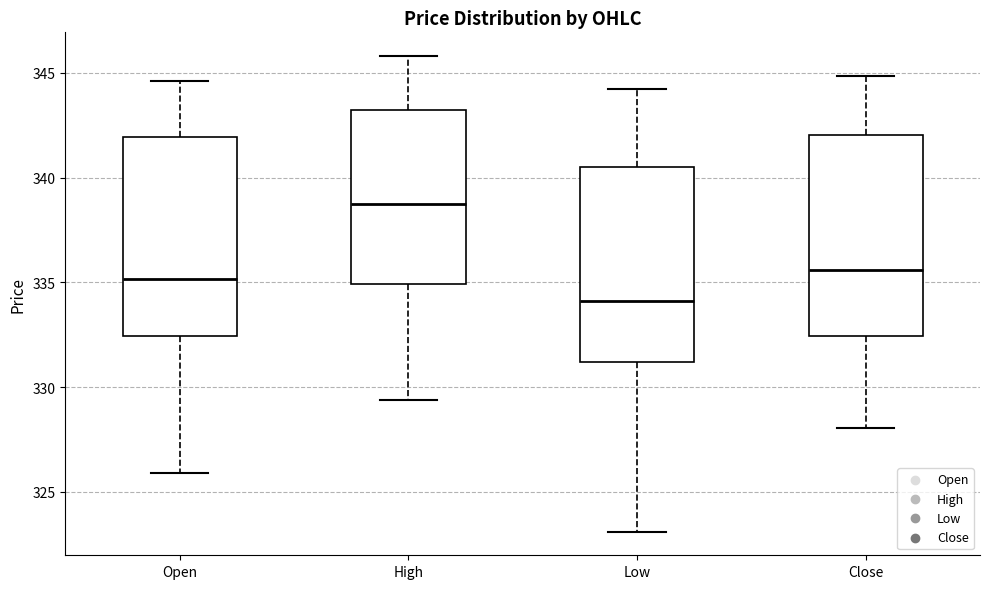

Reading left to right, transcribe this box plot: for each box, give where its median line is, the range the box spans, and where its two whiskers end, as read against the y-axis. The values are not printed on the chart, so give them approximately, as read against the axis.

Open: median 335.0, box 332.5 to 342.0, whiskers 326.0 to 344.5
High: median 338.5, box 335.0 to 343.5, whiskers 329.5 to 346.0
Low: median 334.0, box 331.0 to 340.5, whiskers 323.0 to 344.5
Close: median 335.5, box 332.5 to 342.0, whiskers 328.0 to 345.0